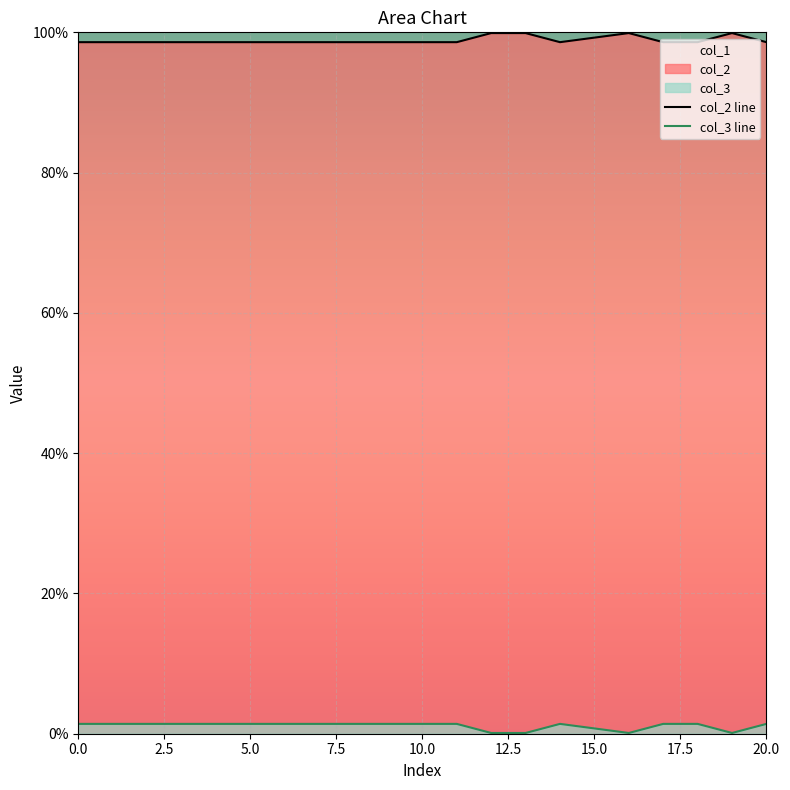

True or false: col_2 line has a value of 36.4 at 10.0.

False